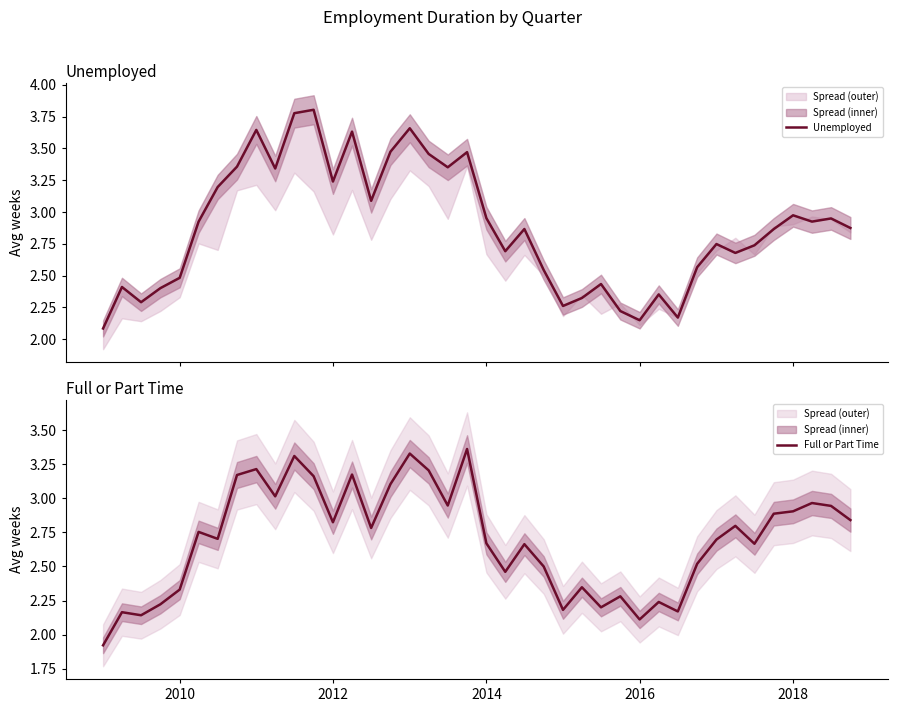

Reading left to right, extract all data points from this chart.

Unemployed: 2.1	2.4	2.3	2.4	2.5	2.9	3.2	3.4	3.6	3.3	3.8	3.8	3.2	3.6	3.1	3.5	3.7	3.5	3.4	3.5	3.0	2.7	2.9	2.5	2.3	2.3	2.4	2.2	2.1	2.4	2.2	2.6	2.7	2.7	2.7	2.9	3.0	2.9	3.0	2.9
Full or Part Time: 1.9	2.2	2.1	2.2	2.3	2.8	2.7	3.2	3.2	3.0	3.3	3.2	2.8	3.2	2.8	3.1	3.3	3.2	2.9	3.4	2.7	2.5	2.7	2.5	2.2	2.3	2.2	2.3	2.1	2.2	2.2	2.5	2.7	2.8	2.7	2.9	2.9	3.0	2.9	2.8